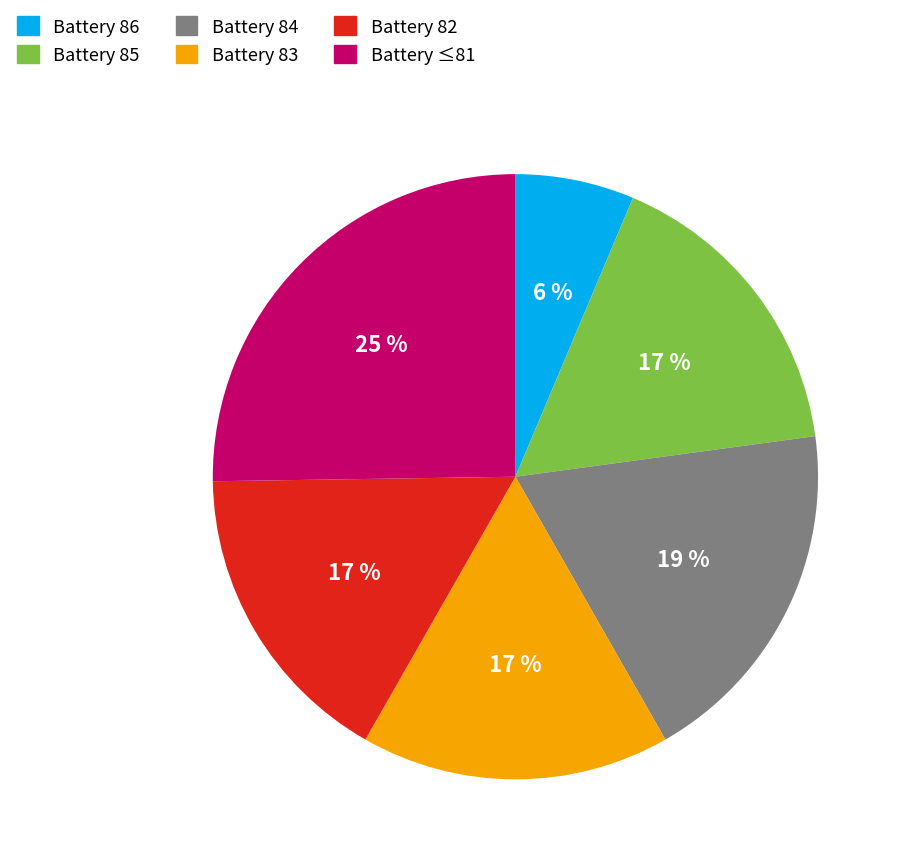

To the nearest percent, what is the average slice percentage?

17%